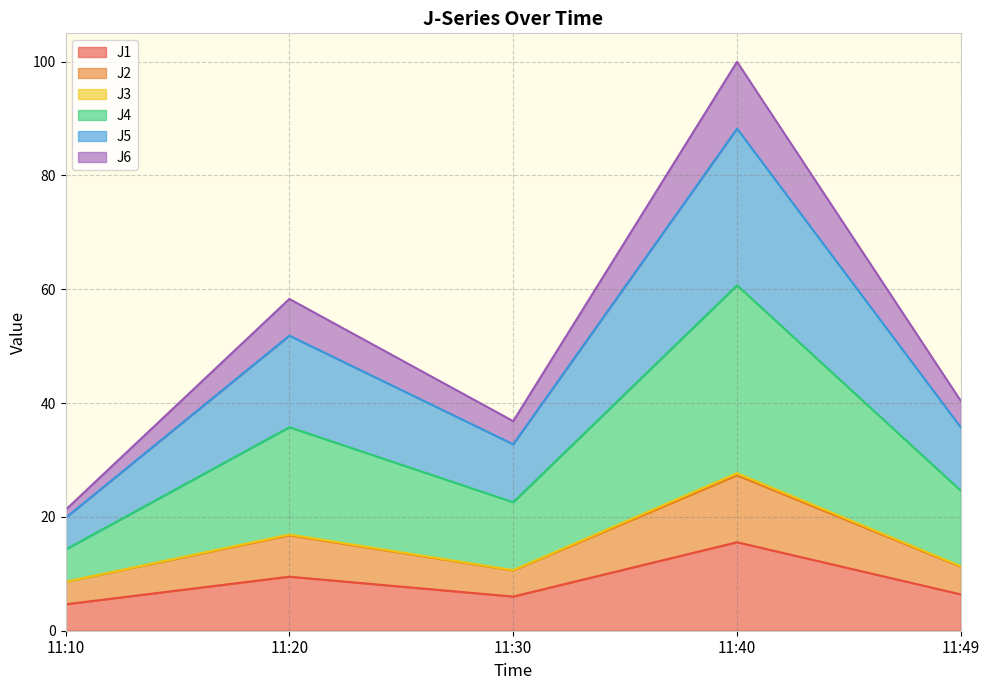

What is the value of the J2 point at the 3rd from the left?

10.6